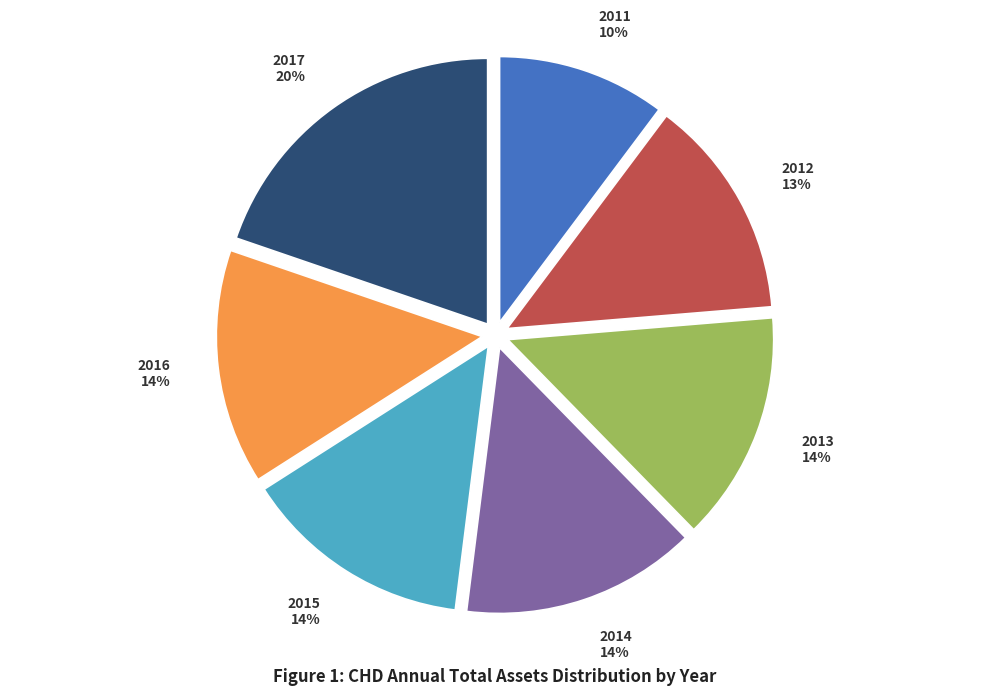

Is it true that 2016 is 14% of the pie?

True